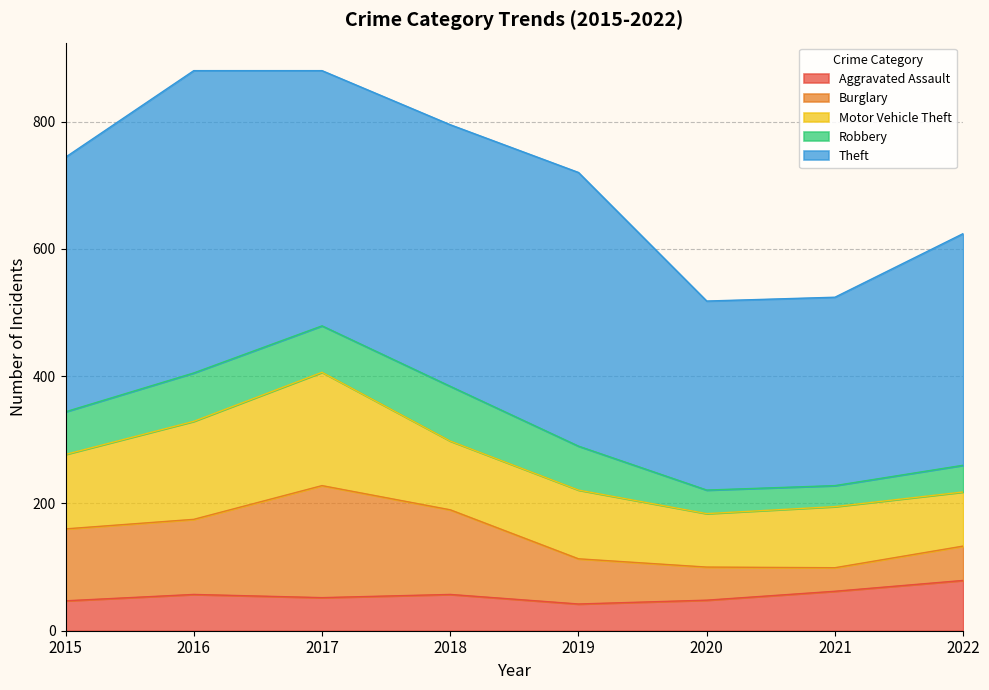

The Motor Vehicle Theft series shows 85 at 2022. True or false?

True